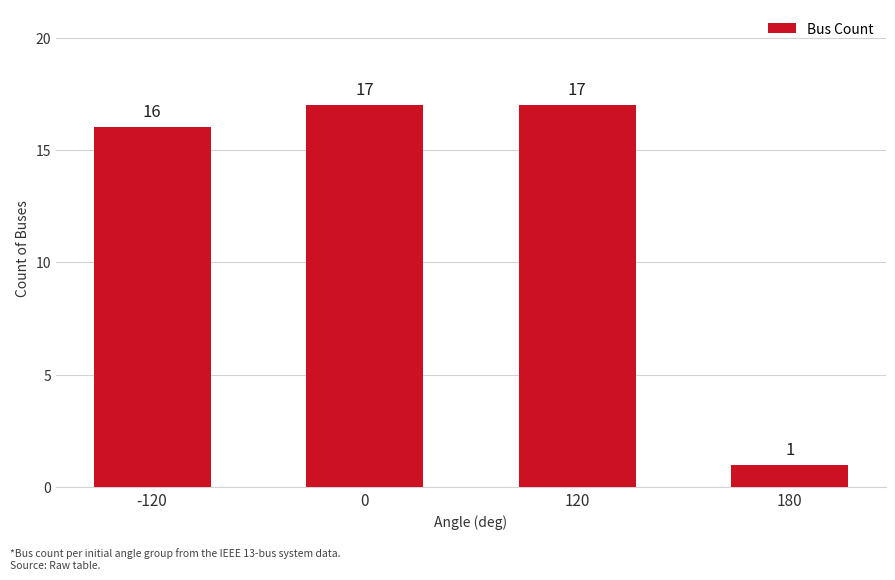

Does the chart contain any negative values?

No